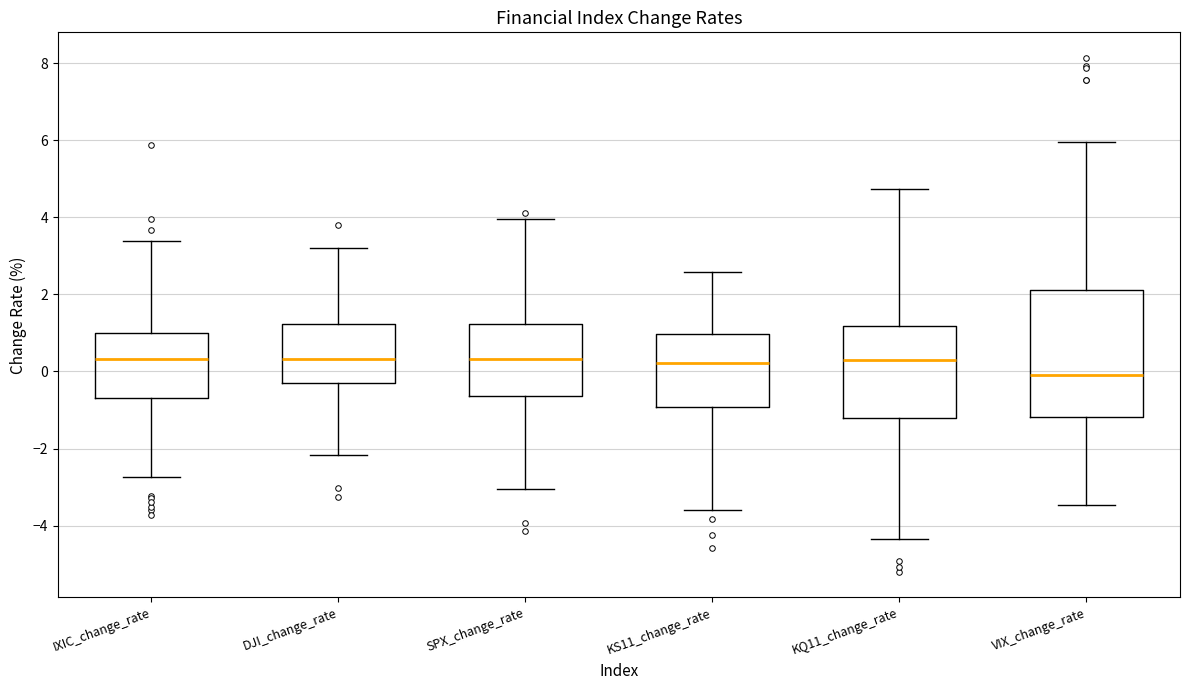

Reading left to right, read every box against the y-axis: the position of its median line, the range the box covers, and the ends of its whiskers. The values are not printed on the chart, so give them approximately, as read against the axis.

IXIC_change_rate: median 0.4, box -0.6 to 1.0, whiskers -2.8 to 3.4
DJI_change_rate: median 0.4, box -0.4 to 1.2, whiskers -2.2 to 3.2
SPX_change_rate: median 0.4, box -0.6 to 1.2, whiskers -3.0 to 4.0
KS11_change_rate: median 0.2, box -1.0 to 1.0, whiskers -3.6 to 2.6
KQ11_change_rate: median 0.2, box -1.2 to 1.2, whiskers -4.4 to 4.8
VIX_change_rate: median 0.0, box -1.2 to 2.2, whiskers -3.4 to 6.0